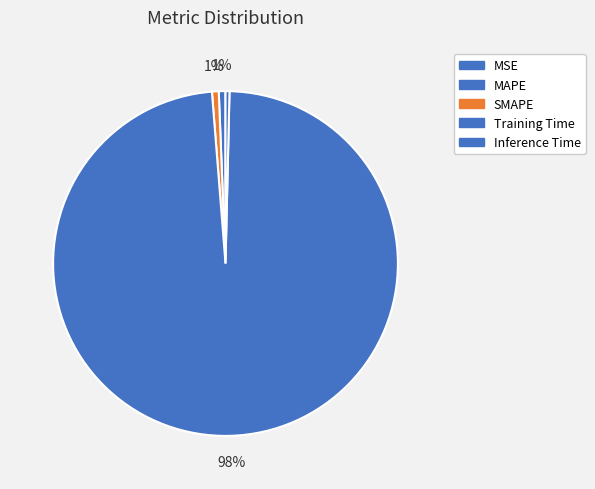

Rank the categories by value from highest to lowest.

Training Time, SMAPE, MAPE, Inference Time, MSE